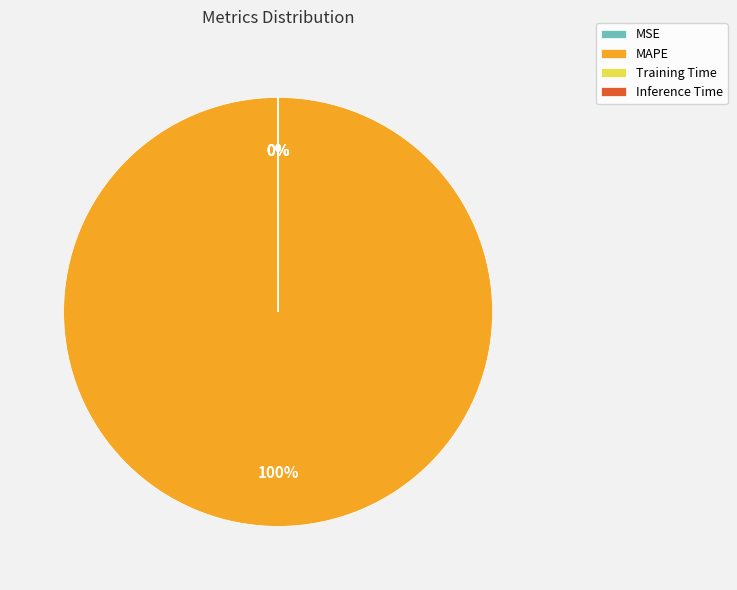

Is there a majority slice in this chart?

Yes